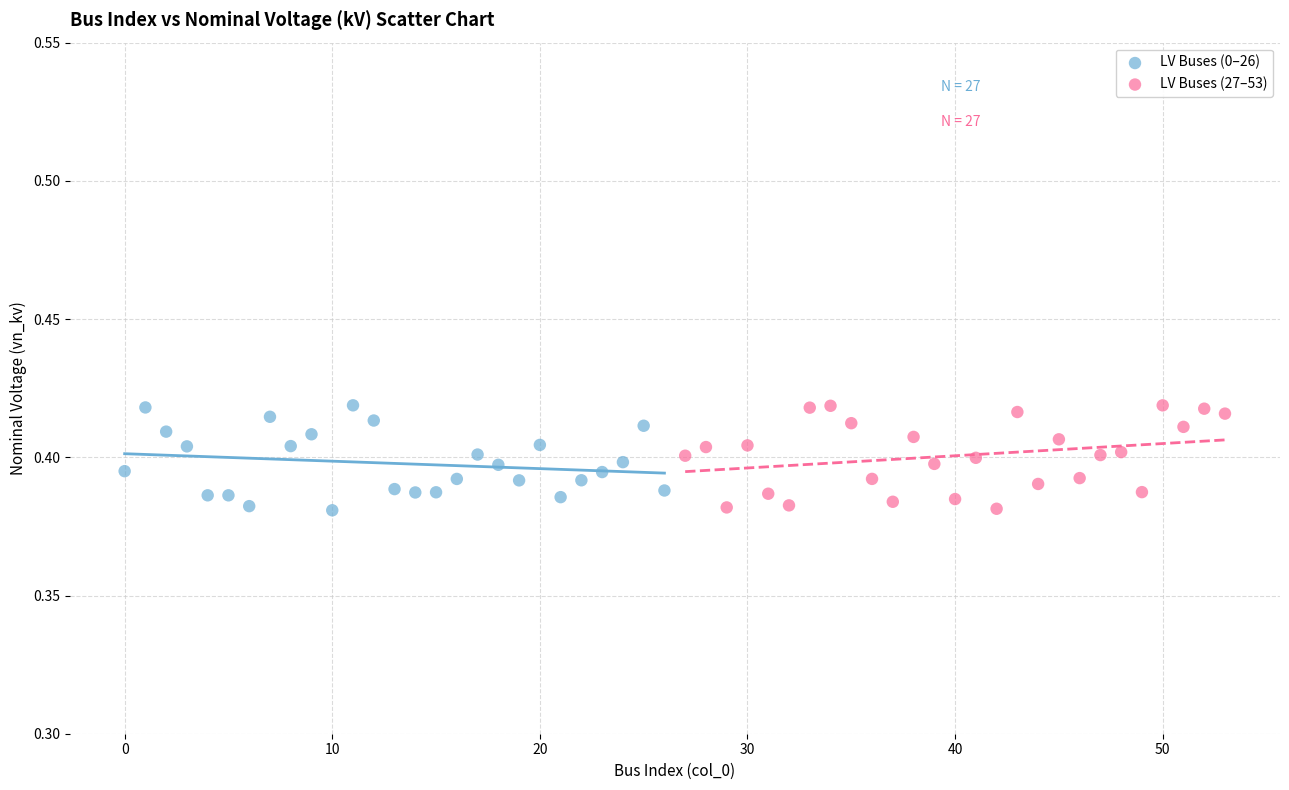

What are all the series names shown in the legend?

LV Buses (0–26), LV Buses (27–53)